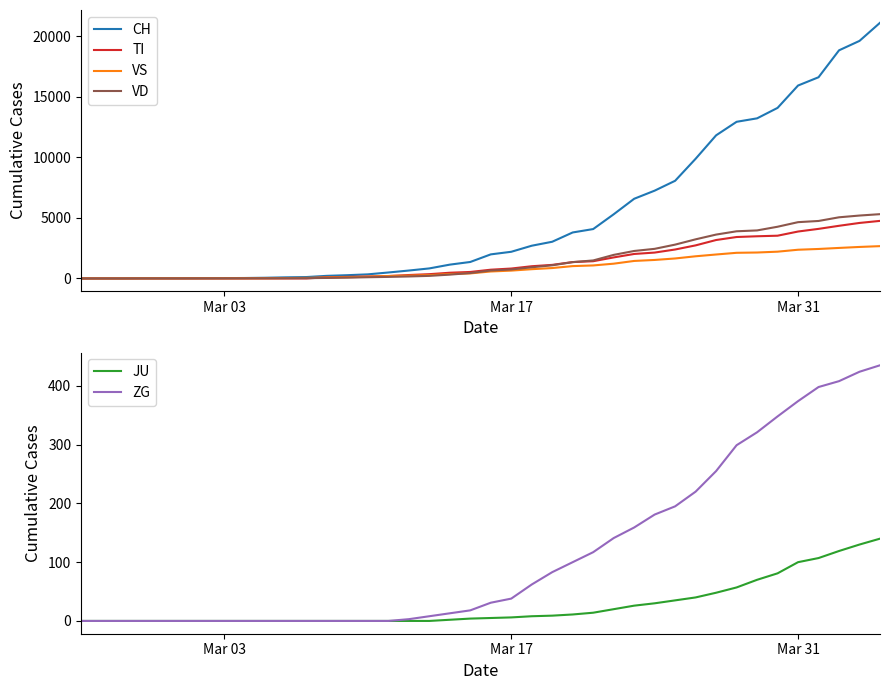

What is the highest value of the TI series?

4750